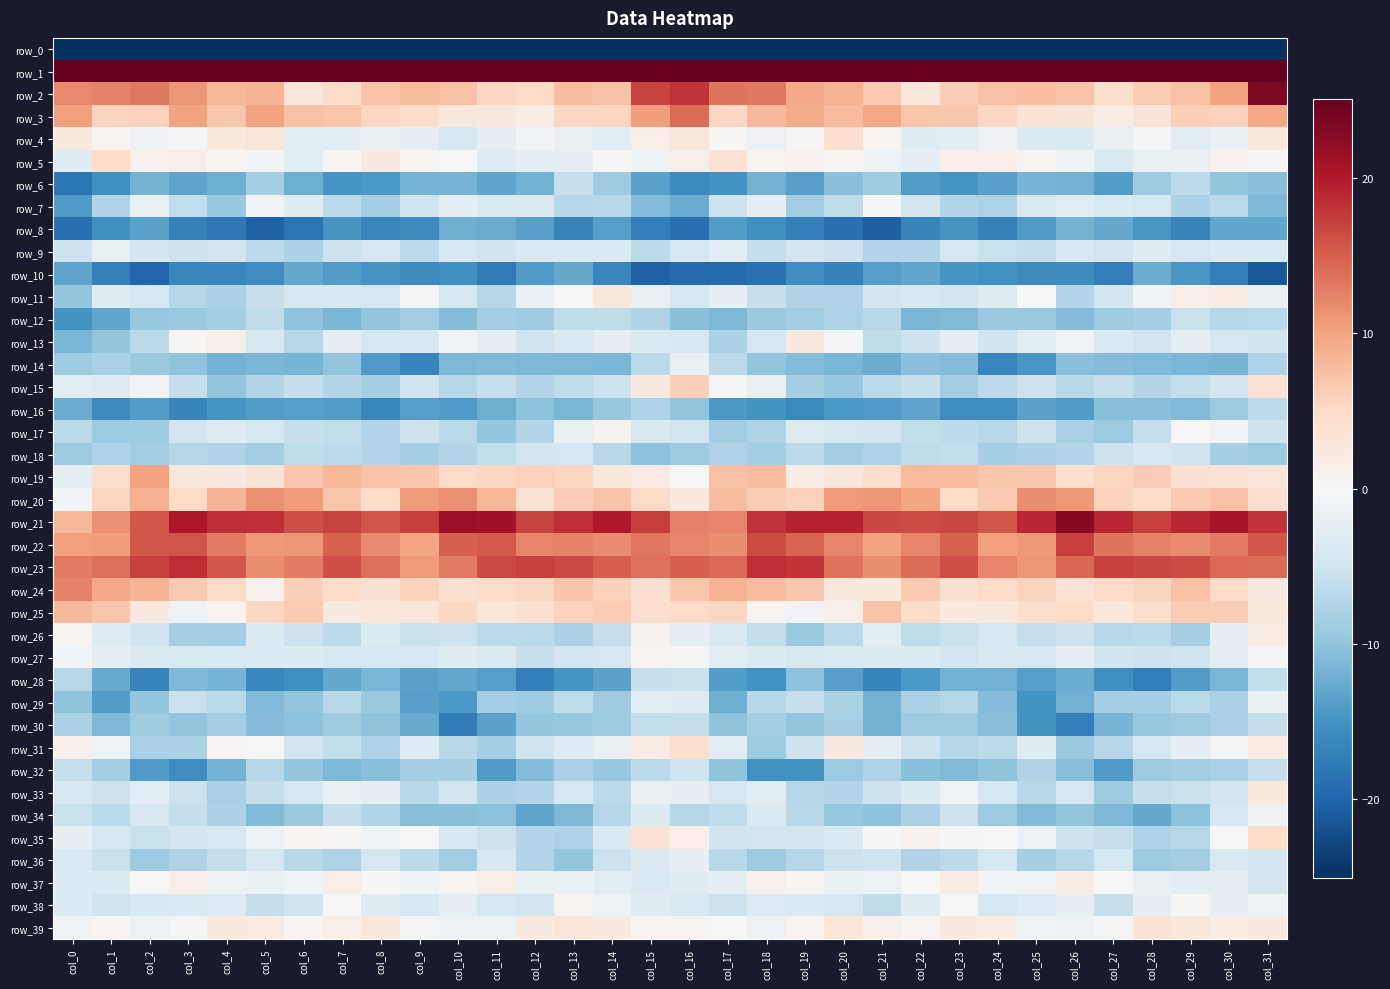

Between col_12 and col_26, which series saw the biggest shift?

row_30